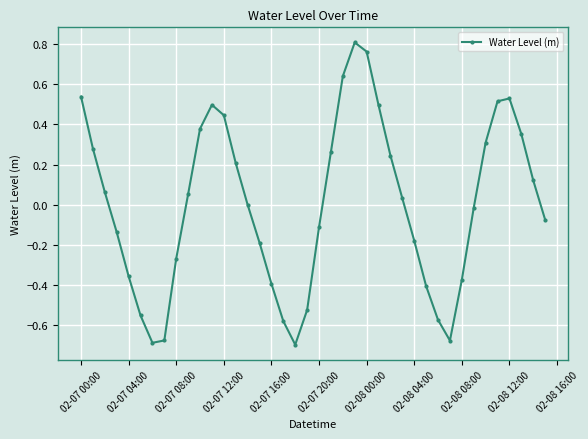

How many interior local valleys (lower than both neighbors) does the data have?

3